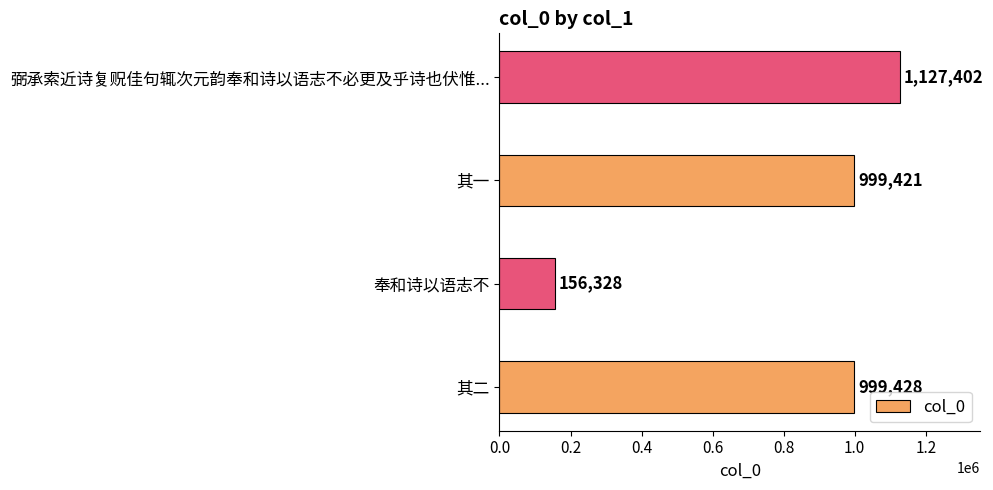

Which label corresponds to the smallest value in the chart?

奉和诗以语志不